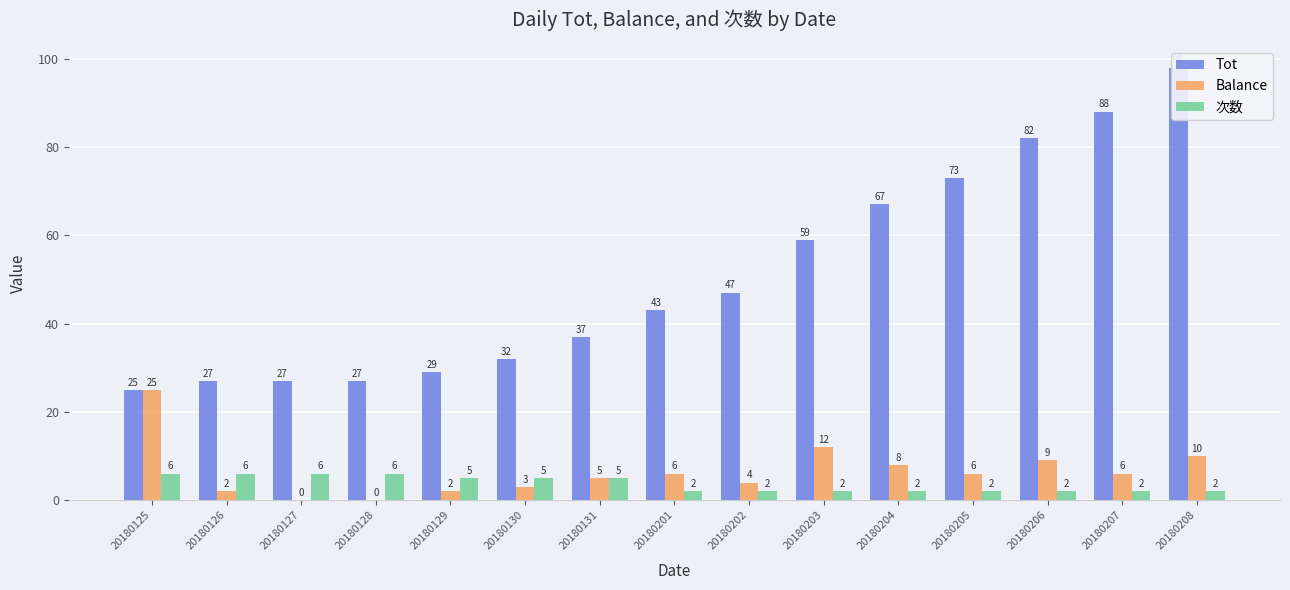

How many bars are there in total?

45